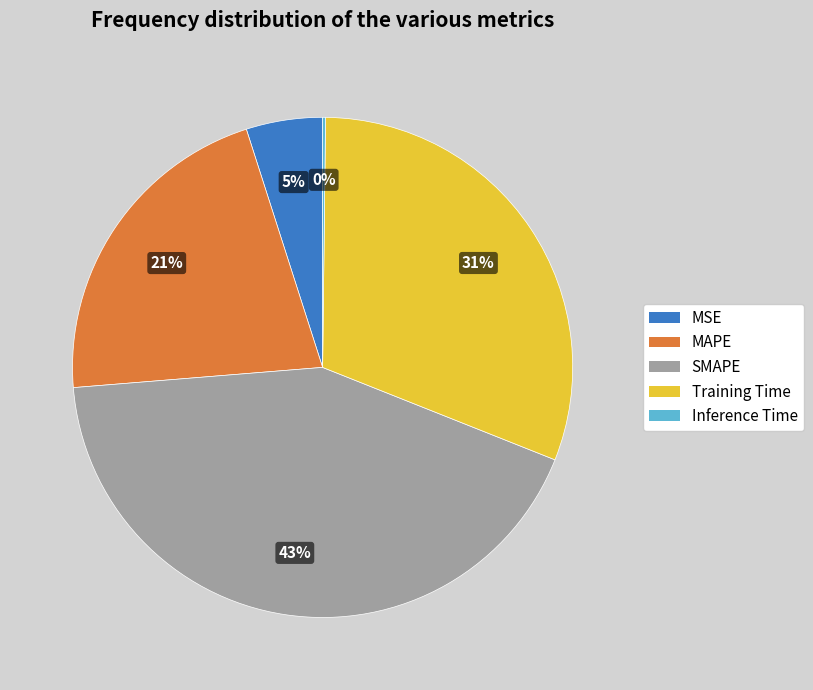

Is there a majority slice in this chart?

No